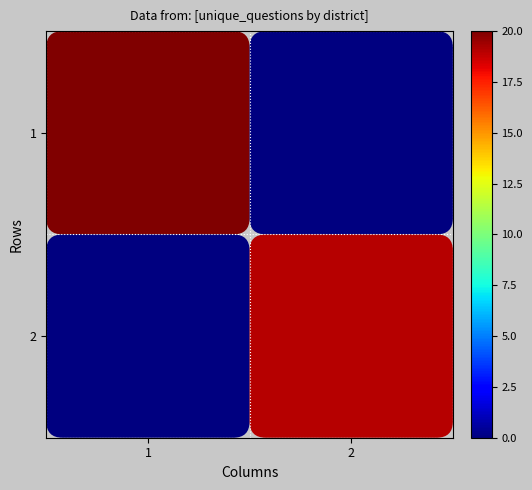

Which has a higher value, 1 or 2?

1